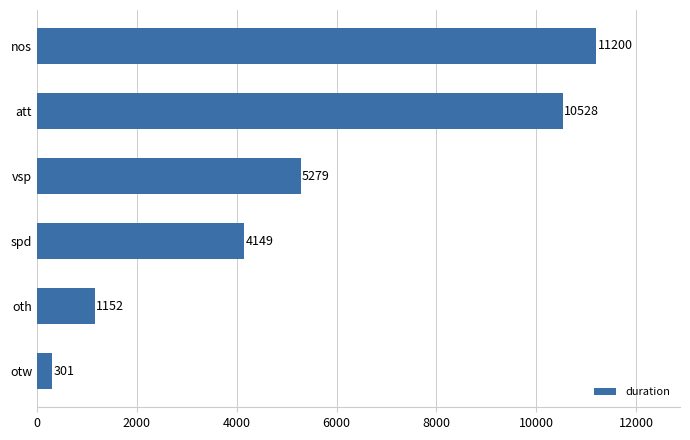

List the labels in order of value, largest first.

nos, att, vsp, spd, oth, otw